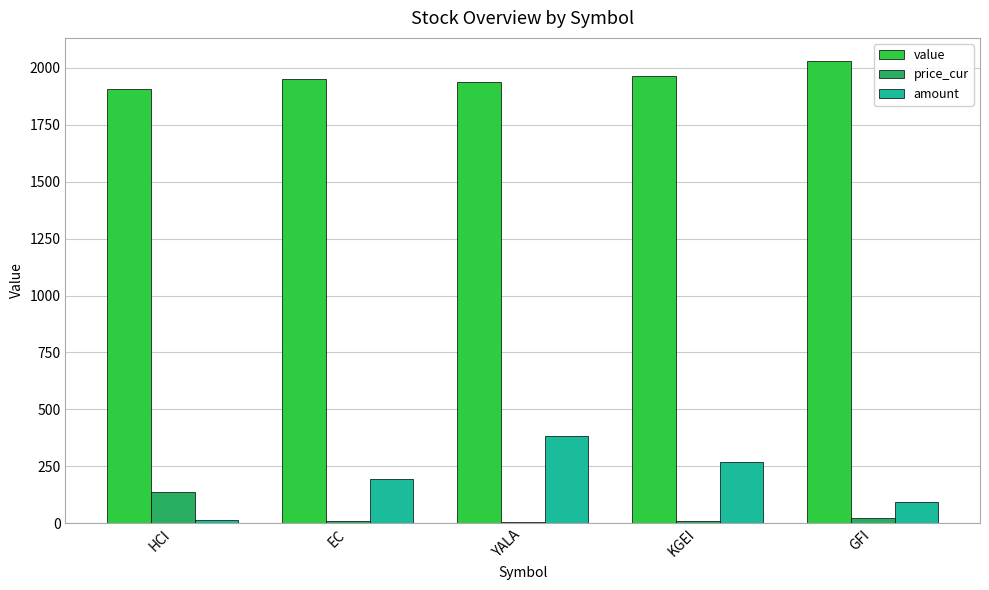

Which series has the widest spread of values?

amount